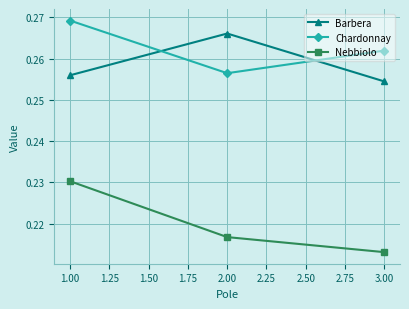

At how many categories does at least one series exceed 0?

3